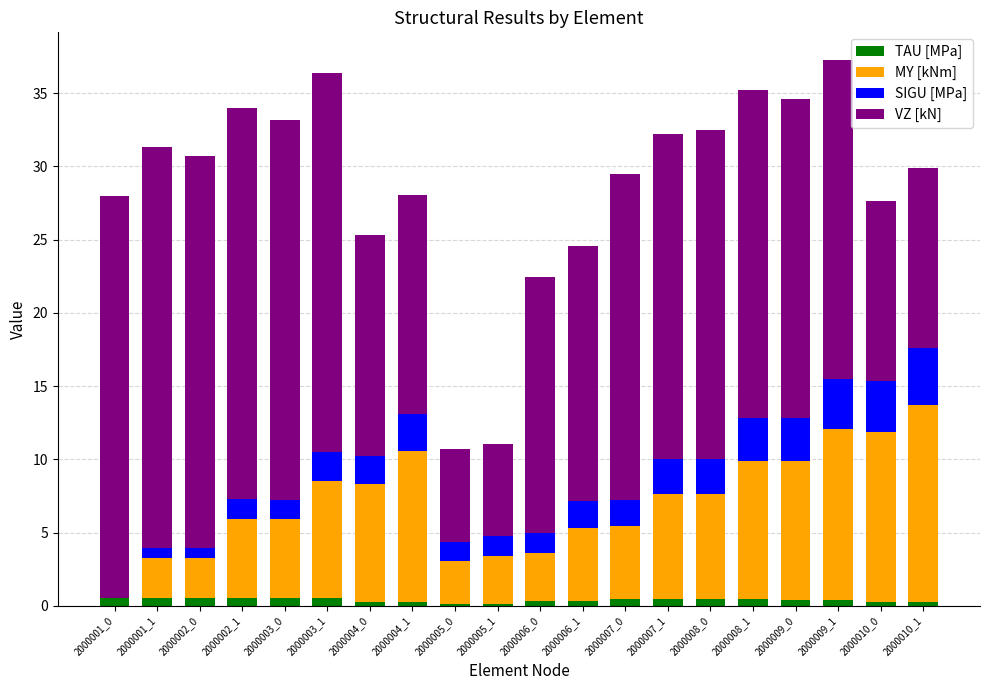

How many categories are shown in the chart?

20